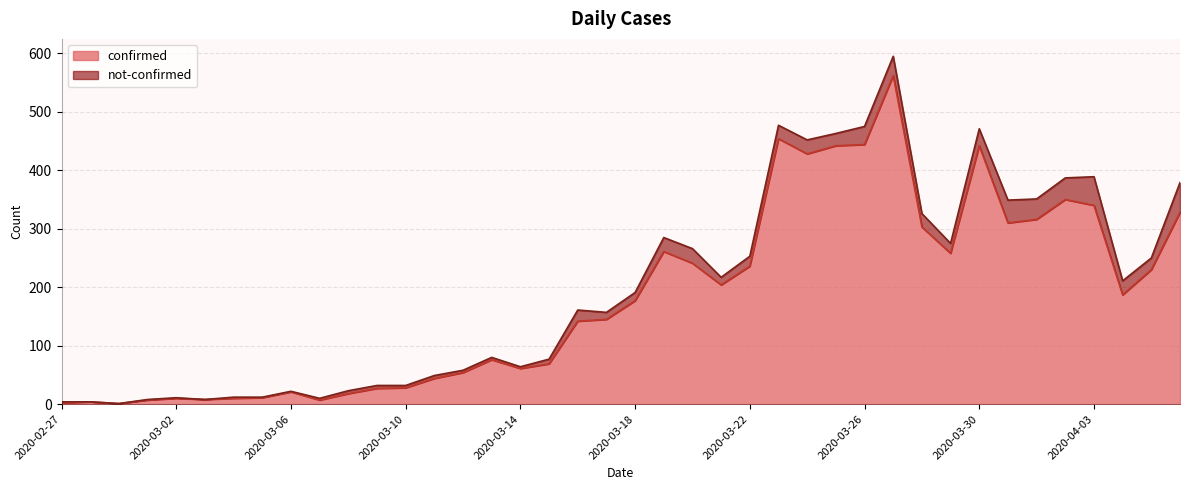

At which label does the data first exceed 177?

2020-03-19